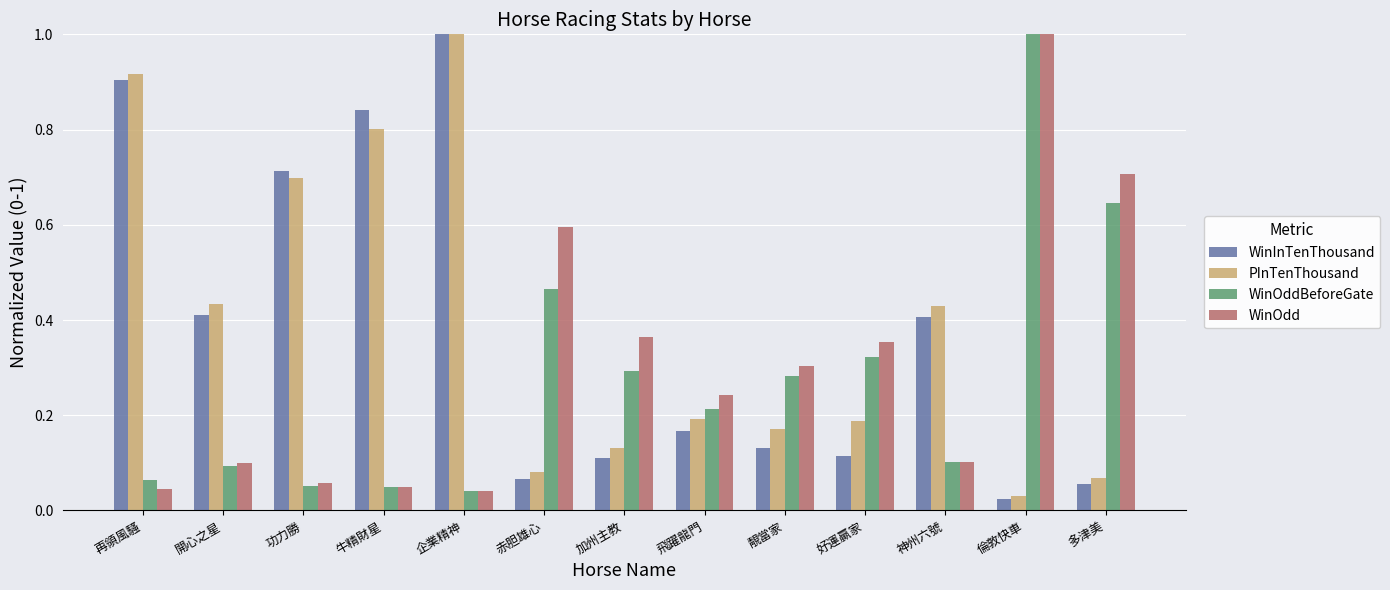

What is the sum of all PInTenThousand values?

5.1